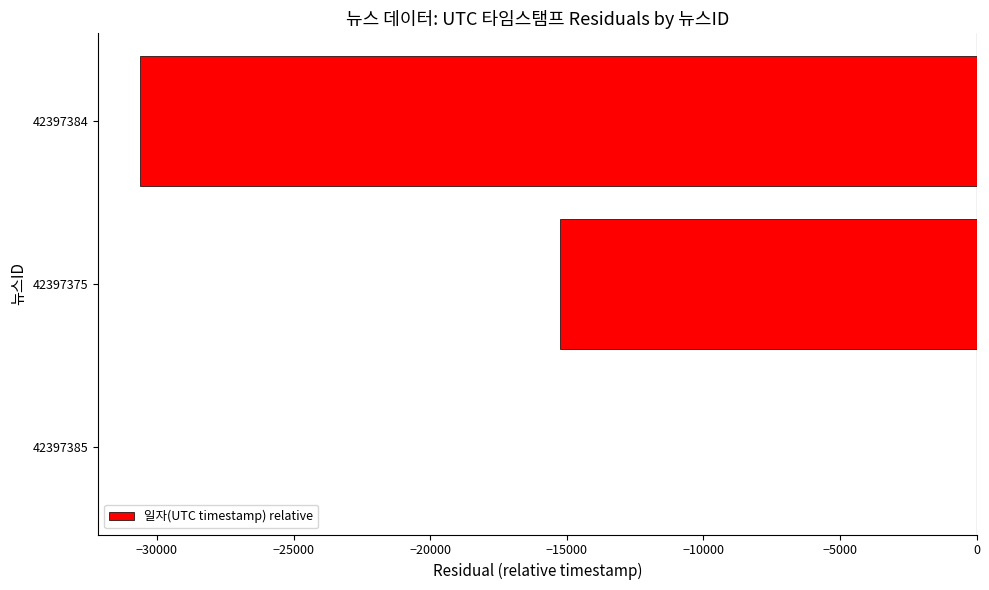

What is the sum of all values?

-45877